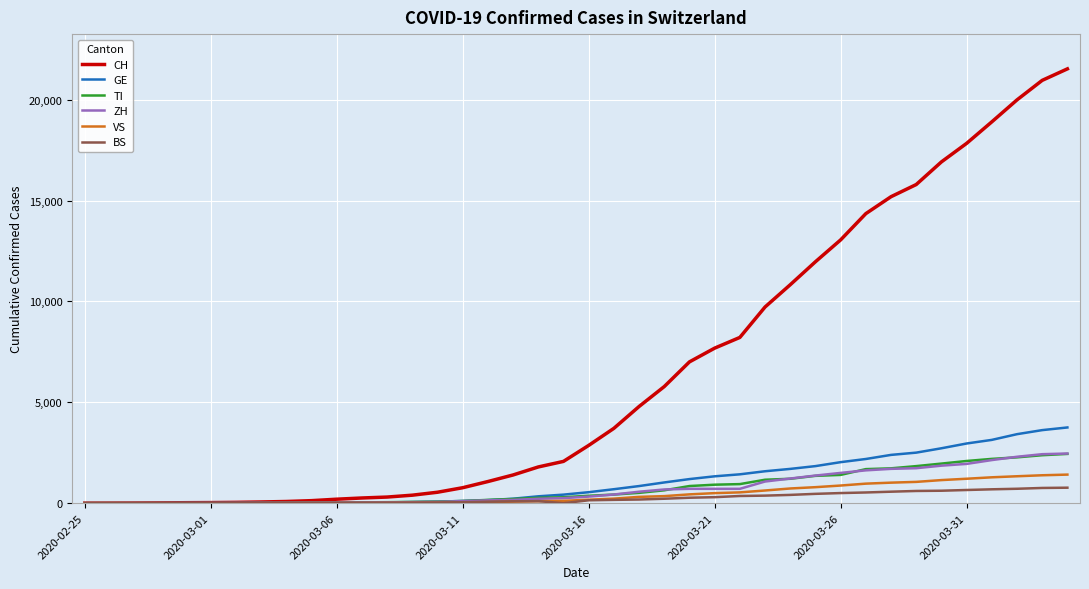

Which series has the largest total across all categories?

CH